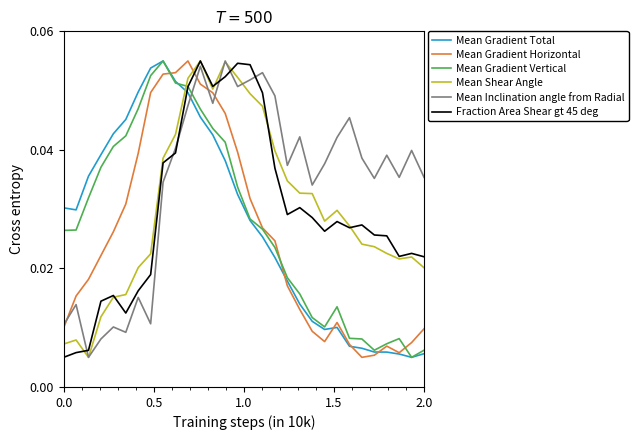

Which series has the largest total across all categories?

Mean Inclination angle from Radial